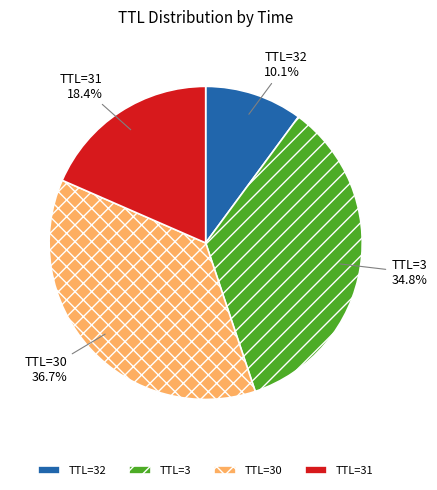

Is there a majority slice in this chart?

No